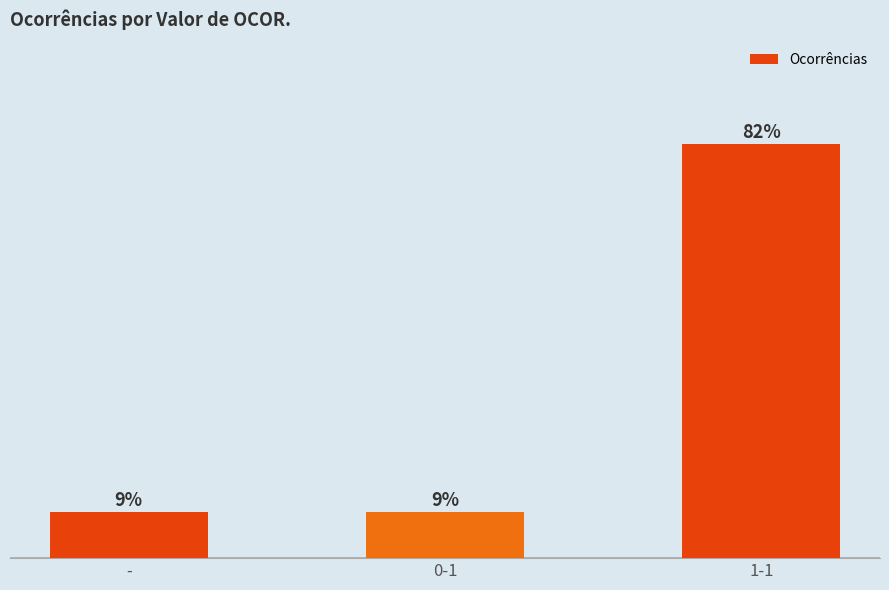

What is the label of the 1st bar from the right?

1-1